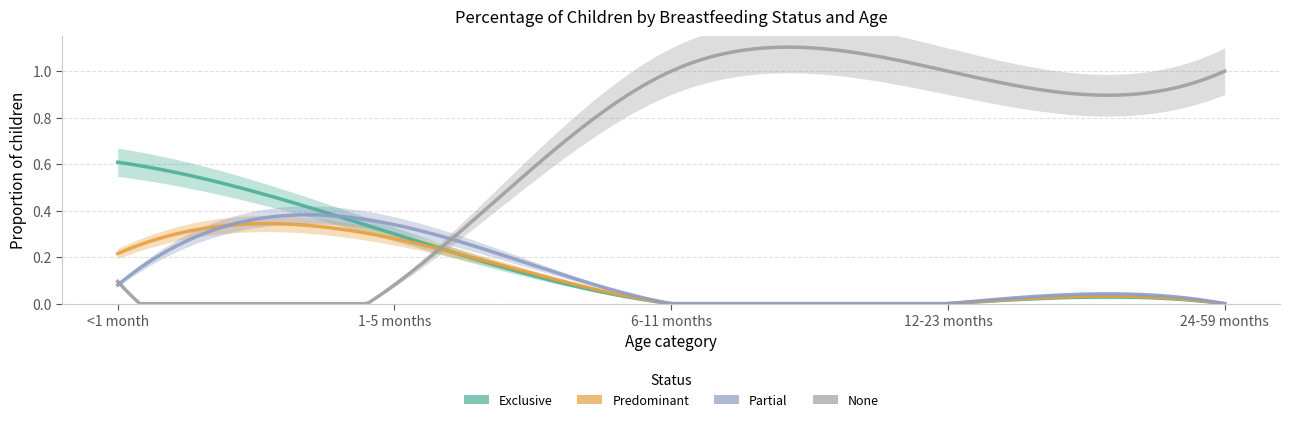

The Exclusive series shows 0.6 at <1 month. True or false?

True